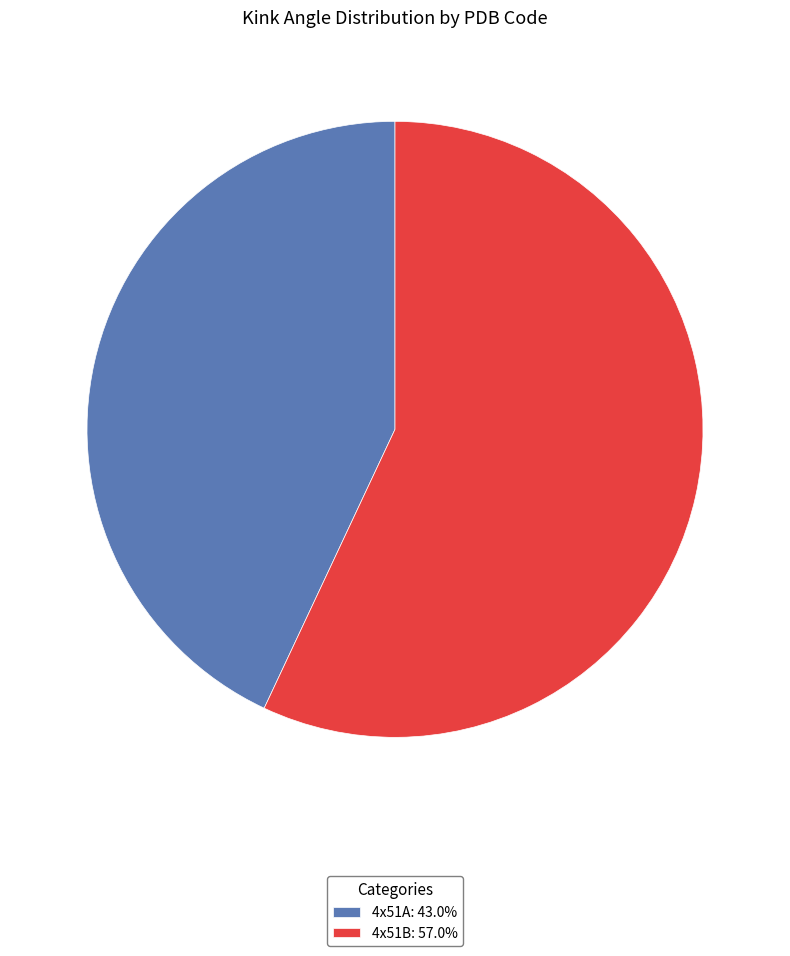

True or false: 4x51B accounts for 48% of the total.

False